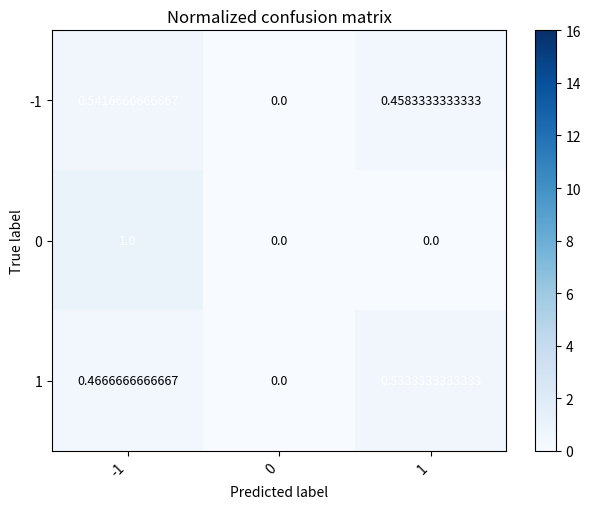

Rank the series at -1 from lowest to highest value.

1, -1, 0